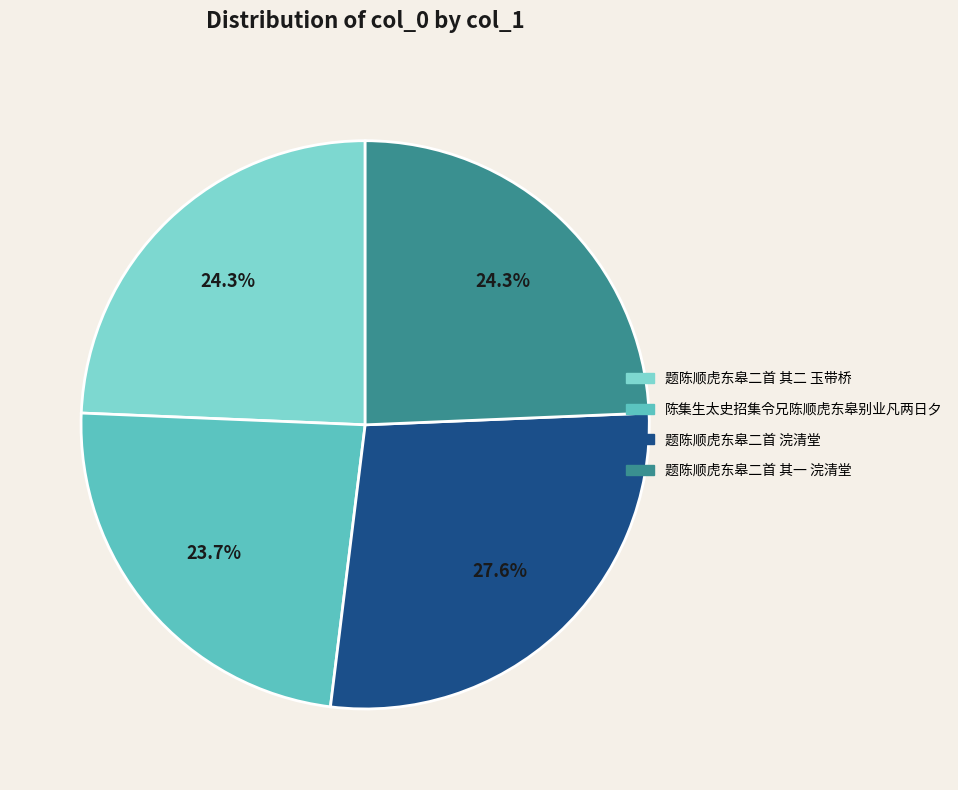

What percentage is the 题陈顺虎东皋二首 浣清堂 slice, to the nearest percent?

28%